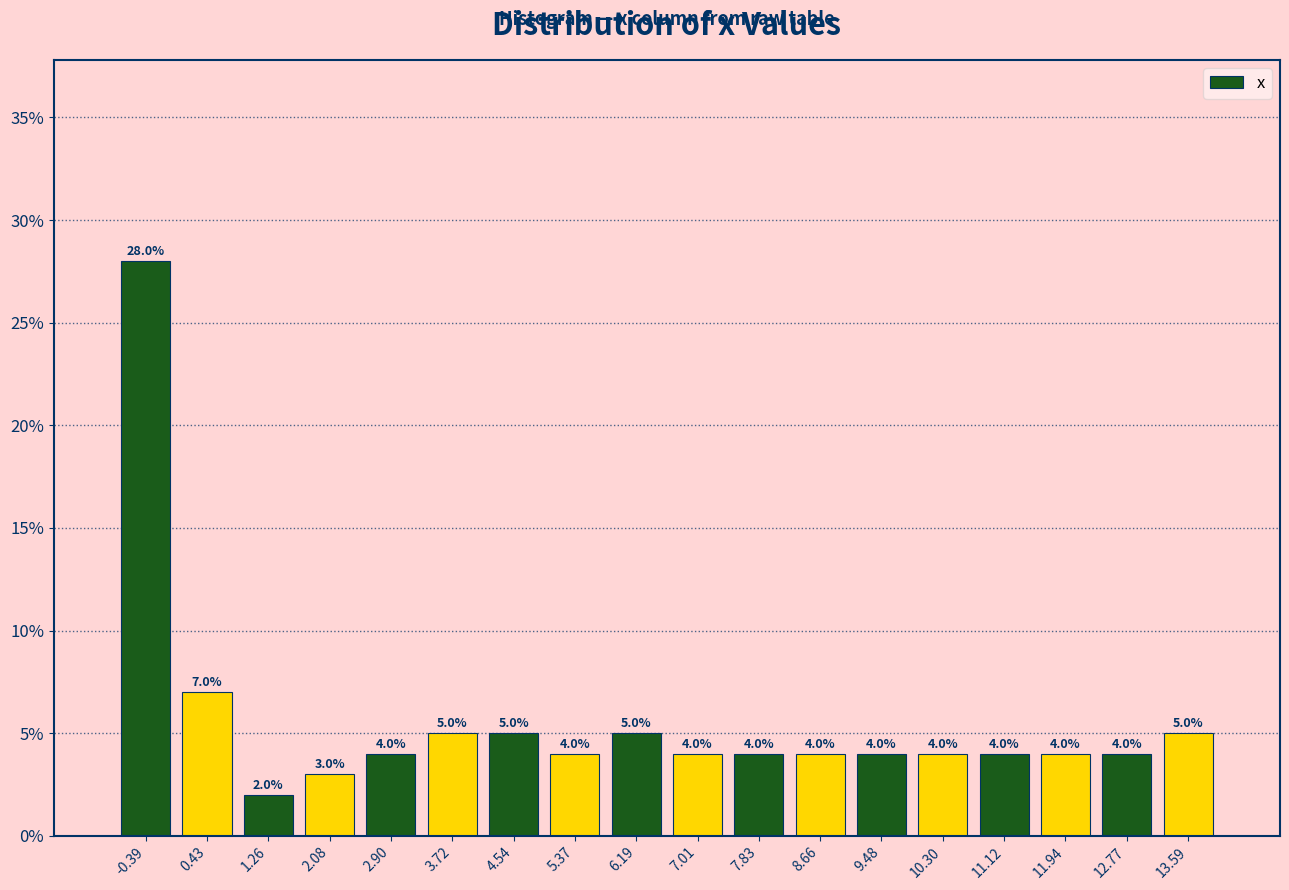

What is the height of the bar covering 11.5 to 12.4 on the x-axis? The bar edges are not printed on the chart, so give them approximately, as read against the axis.

4.0